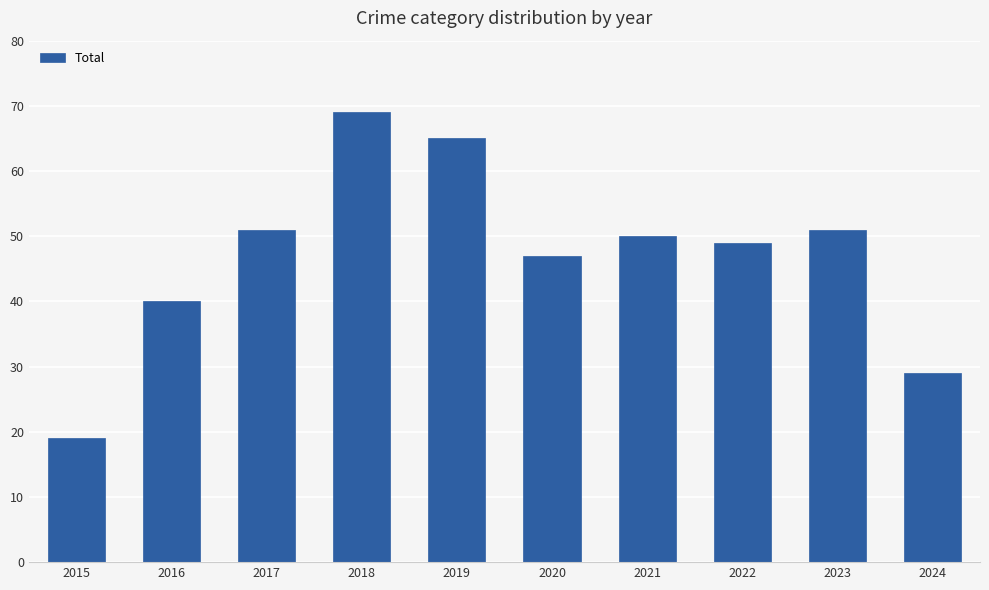

Which category has the highest value across all series?

2018